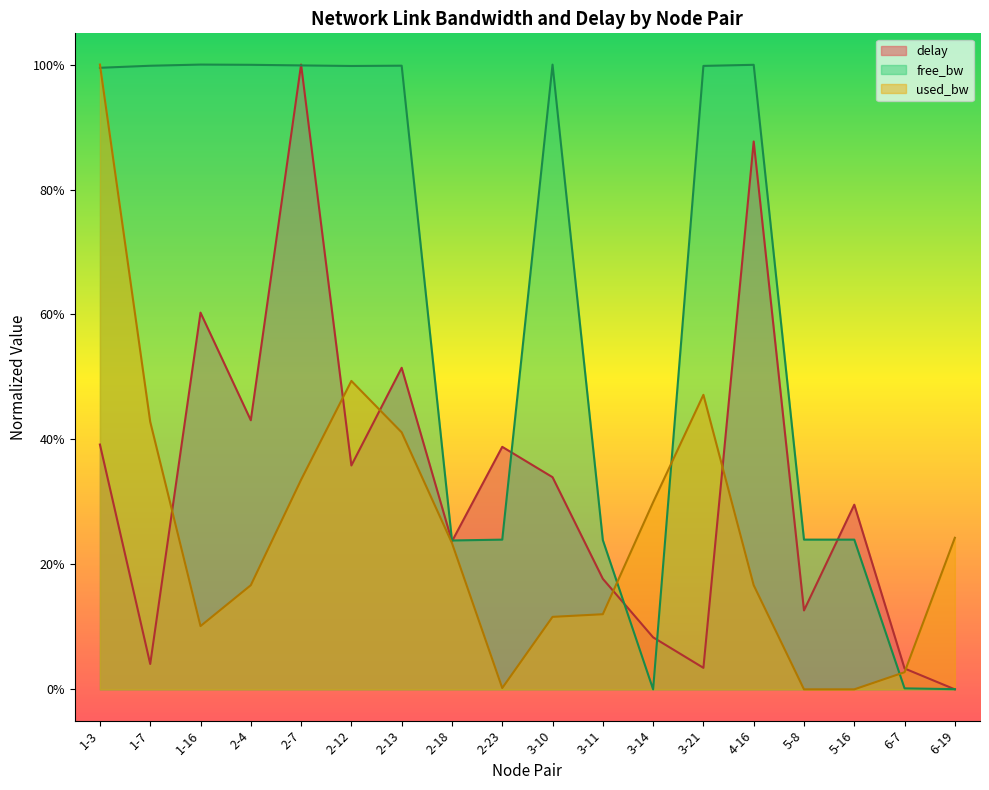

Between 1-16 and 5-16, which is larger?

1-16